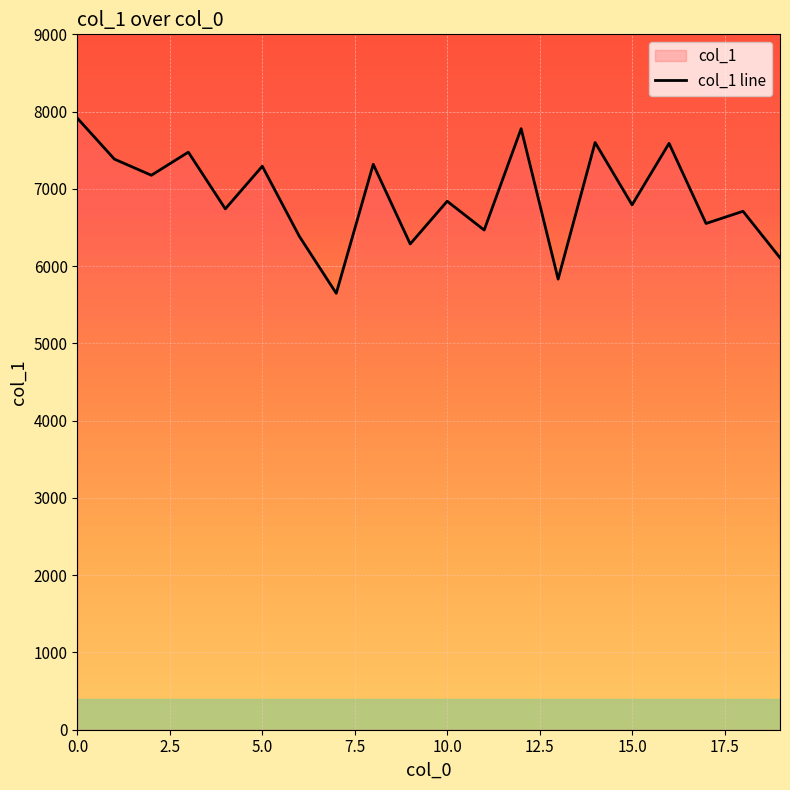

Where is the data nearest to the value 6781?

15